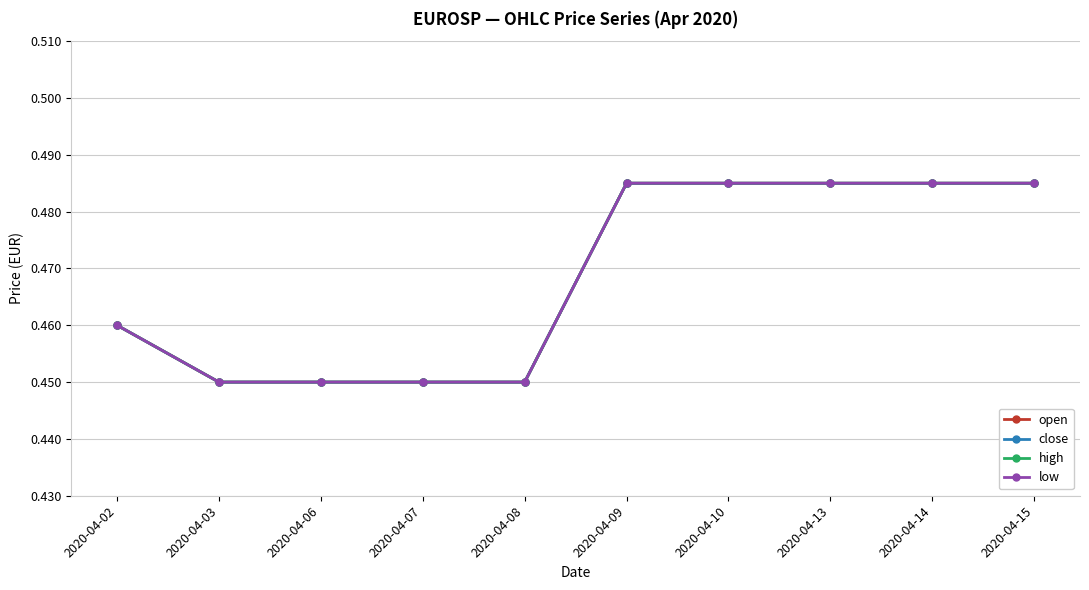

Is it true that close equals 0.5 at 2020-04-09?

True